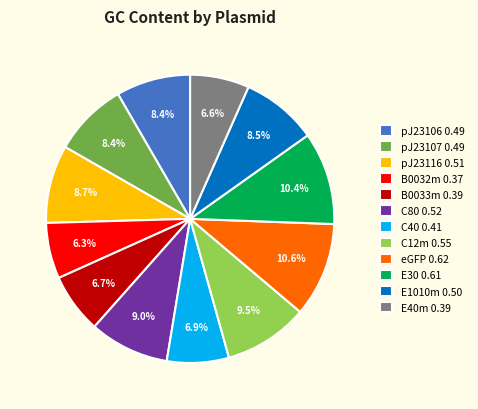

Between E30 0.61 and B0033m 0.39, which is larger?

E30 0.61